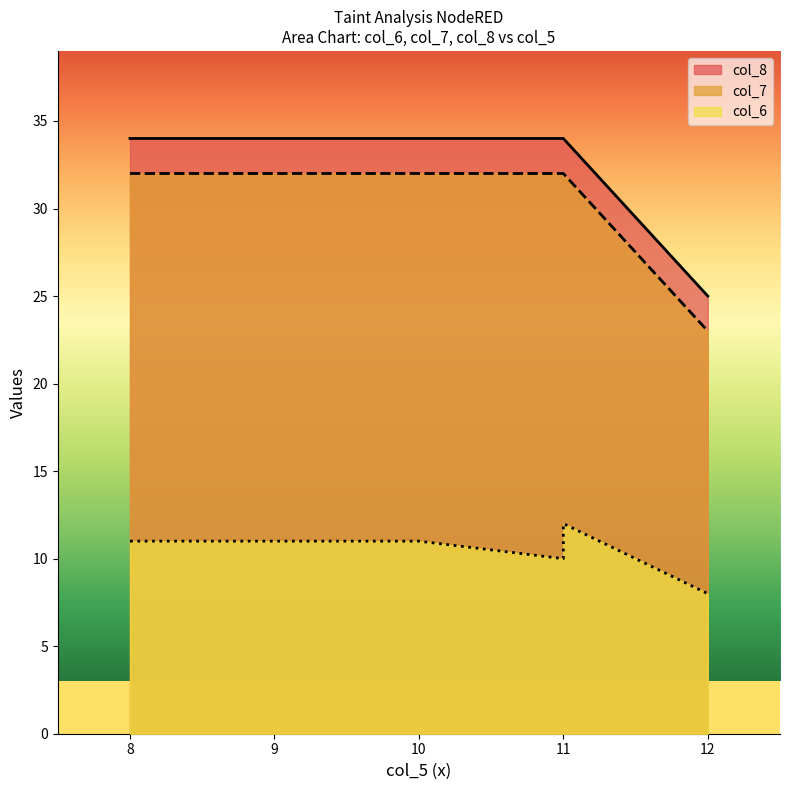

Count the number of data series in this chart.

3